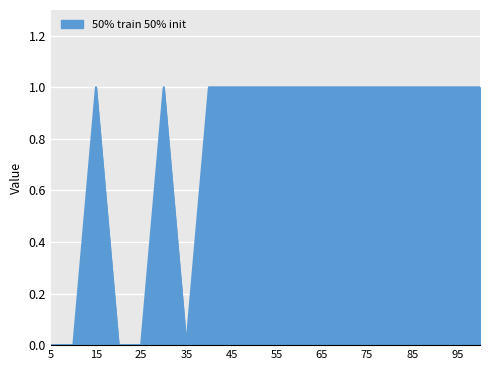

What is the average value?

1